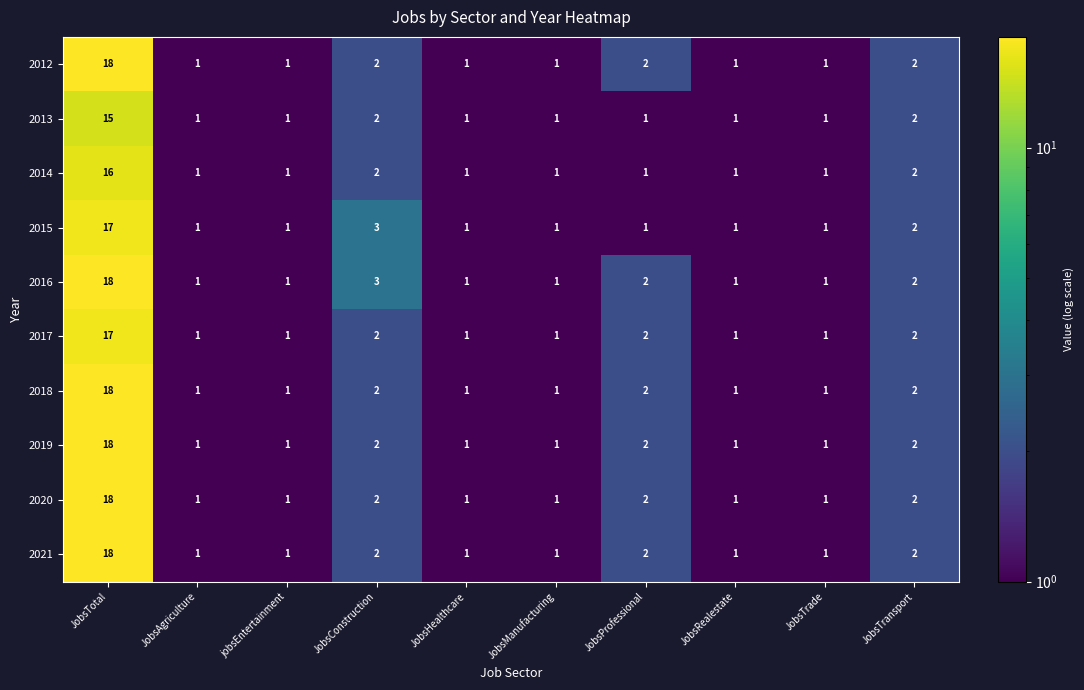

How many categories are shown in the chart?

10